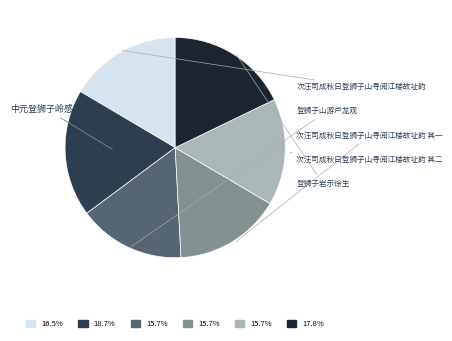

To the nearest percent, what is the difference between the largest and smallest slice percentages?

3%